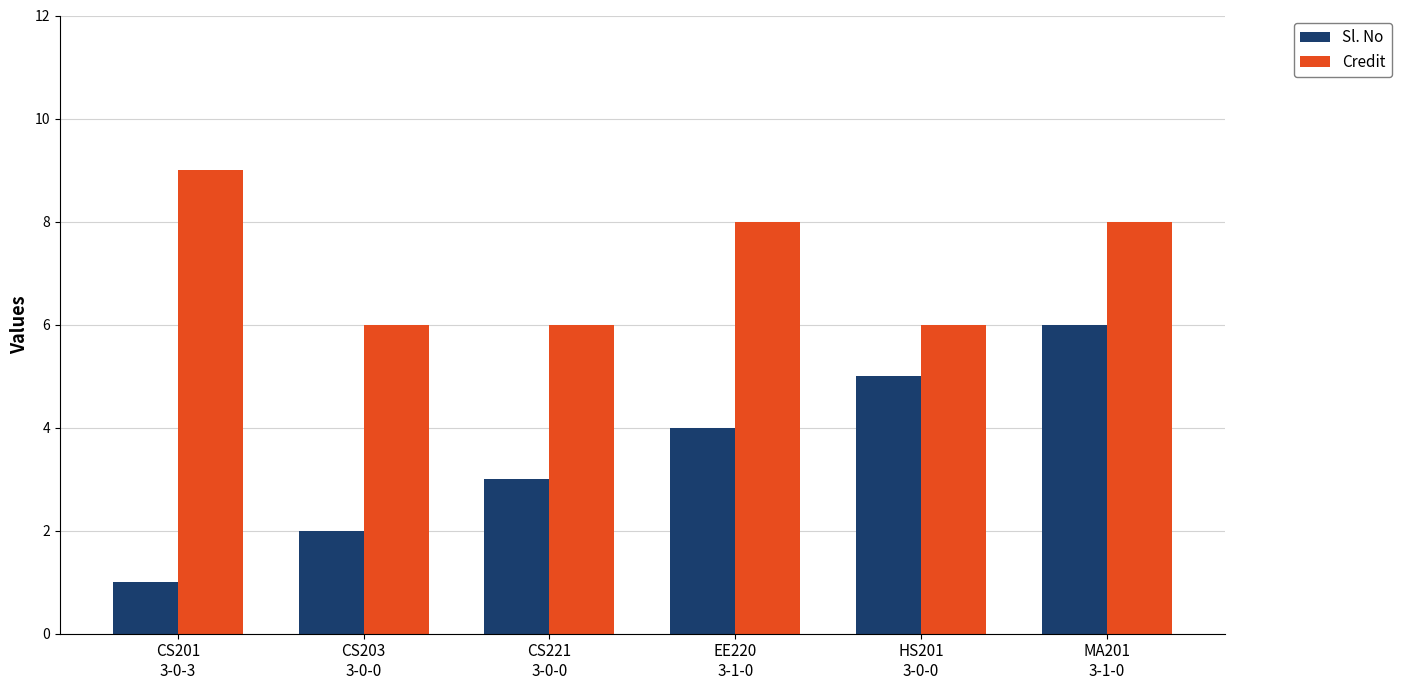

What is the spread (max minus min) of values at MA201
3-1-0?

2